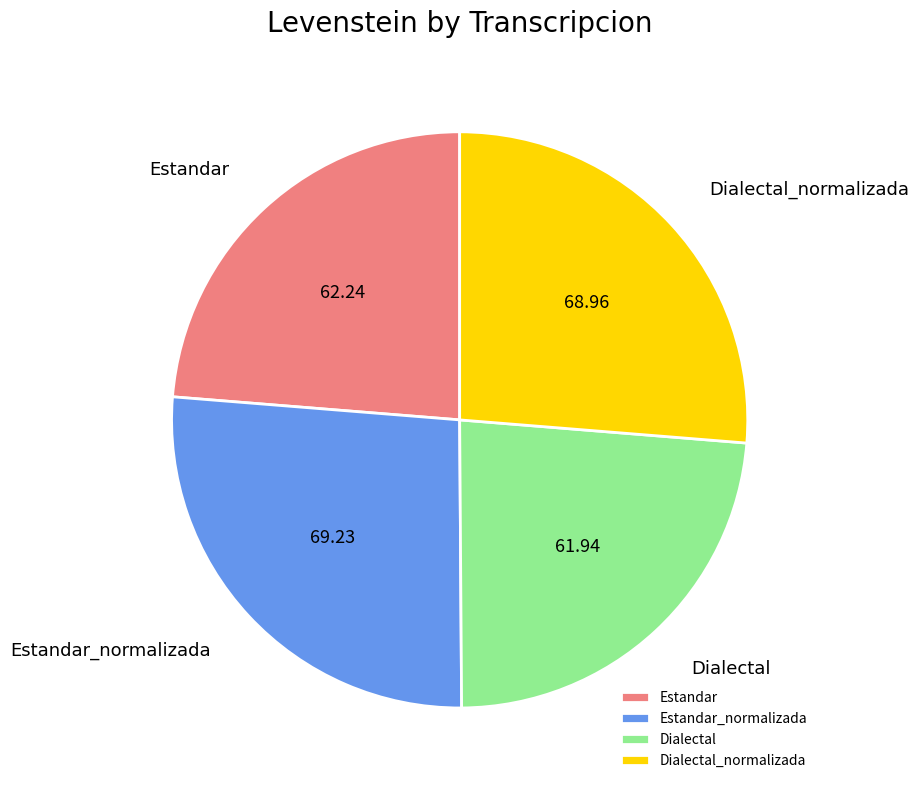

Is Dialectal_normalizada the majority of the pie?

No